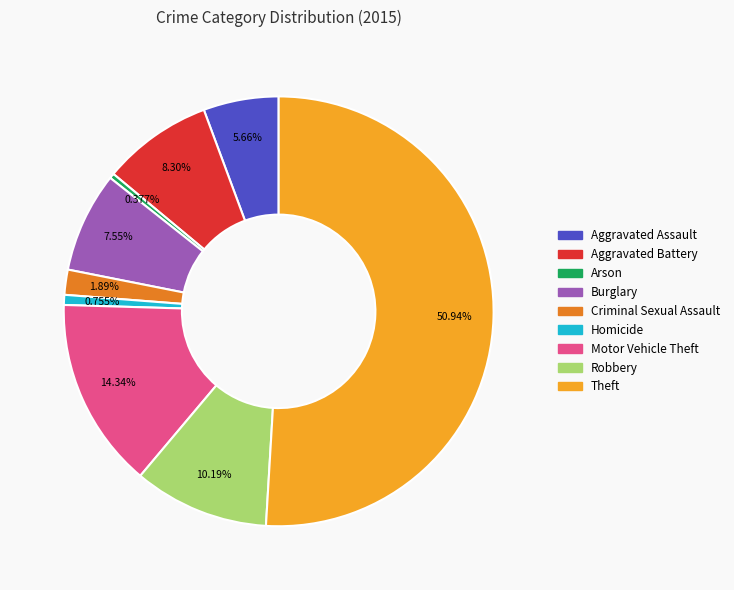

The Theft slice represents 44% of the pie. True or false?

False